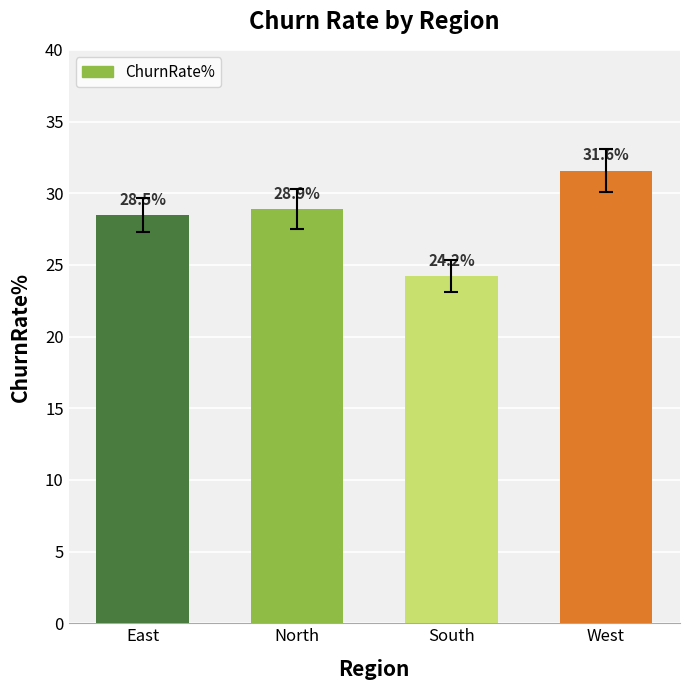

The chart shows a value of 31.6 at West. True or false?

True